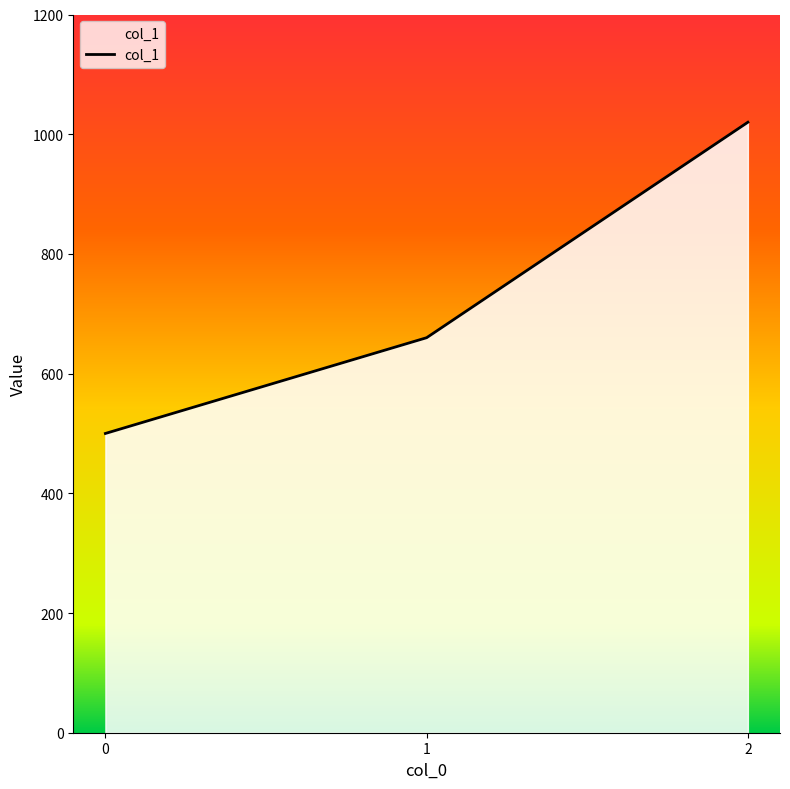

How many values are between 500 and 1020?

3